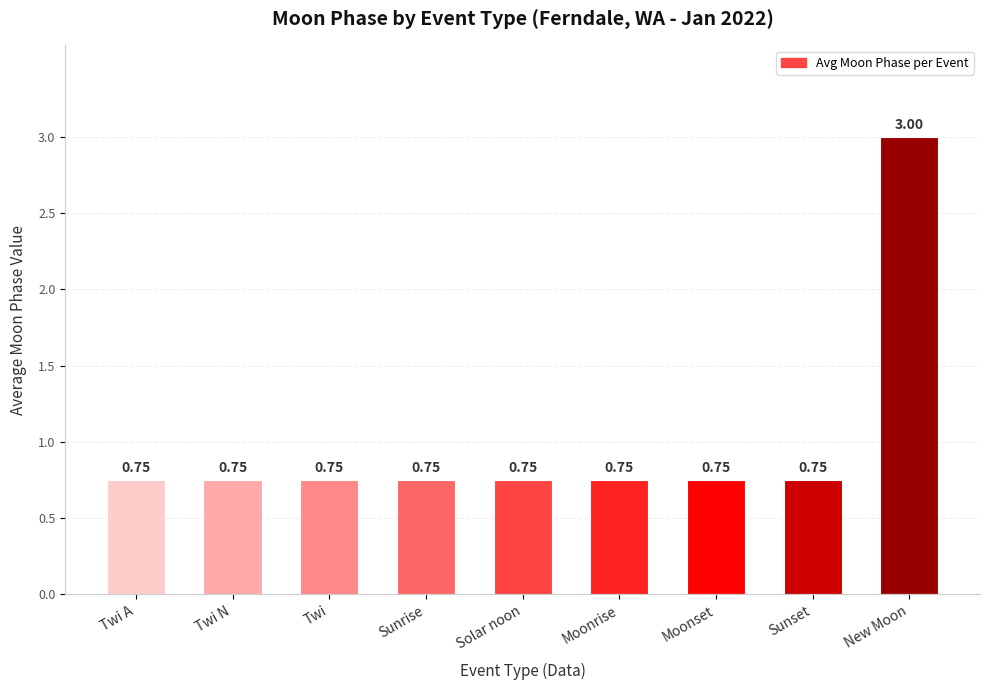

What position from the left is Moonrise?

6